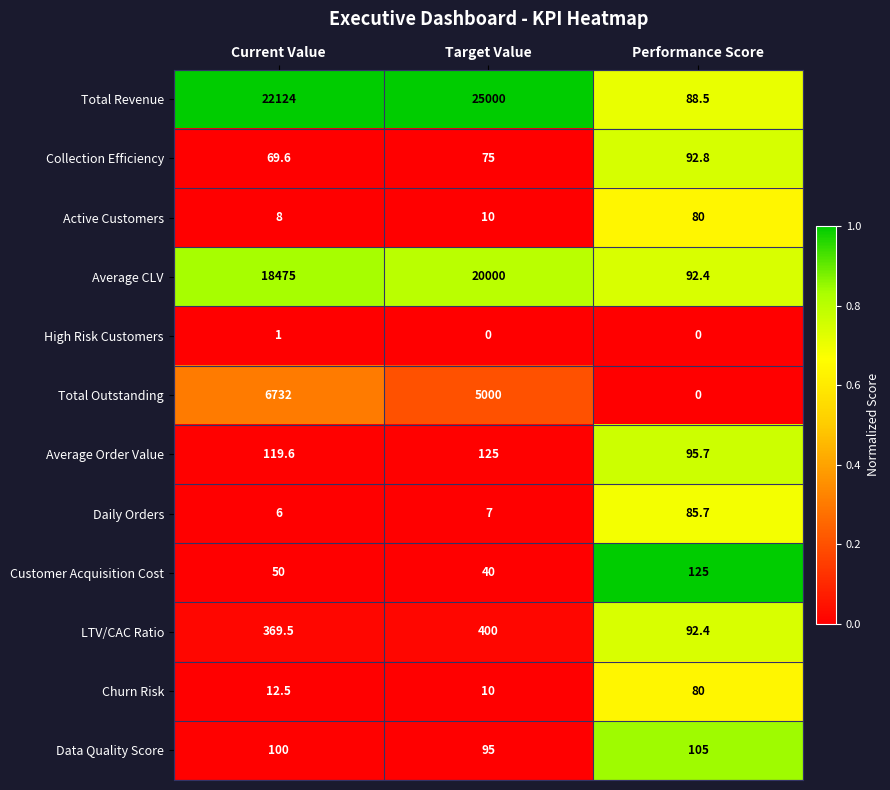

What is the total value across all series at Target Value?

50762.0